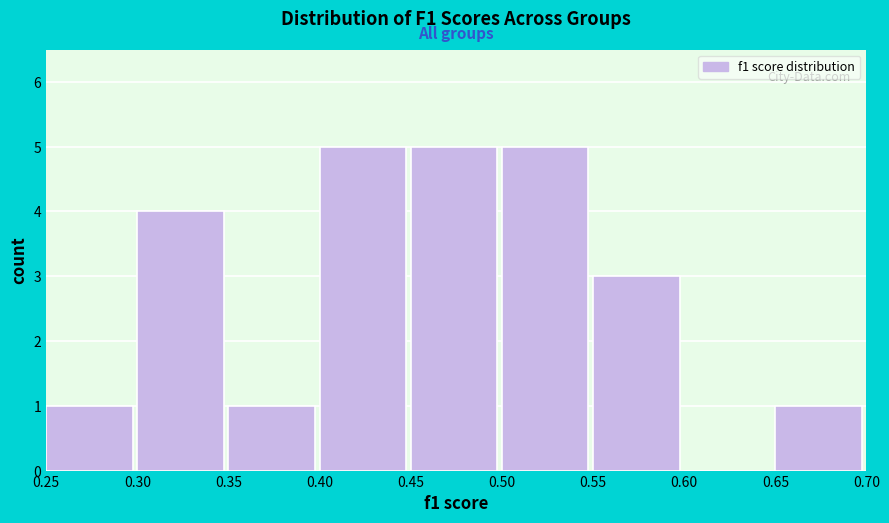

Reading left to right, list every bar in this chart as the range it spans on the x-axis followed by its height. The values are not printed on the chart, so give them approximately, as read against the axis.

0.25 to 0.30: 1
0.30 to 0.35: 4
0.35 to 0.40: 1
0.40 to 0.45: 5
0.45 to 0.50: 5
0.50 to 0.55: 5
0.55 to 0.60: 3
0.60 to 0.65: 0
0.65 to 0.70: 1